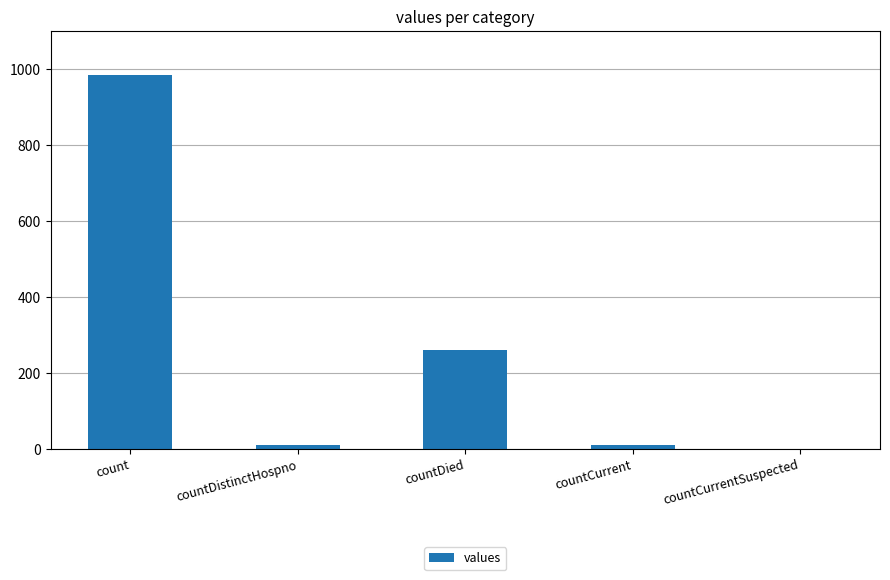

What is the sum of all values?

1267